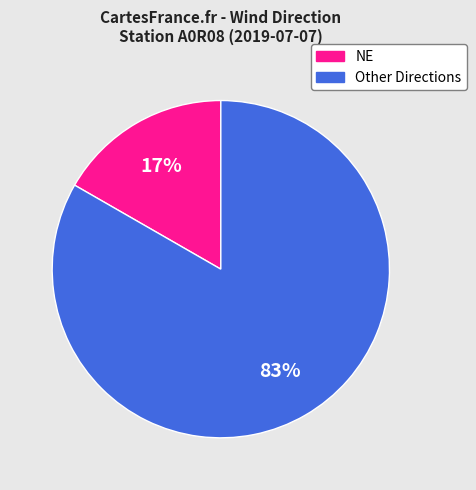

Is there any slice that represents more than half of the pie?

Yes